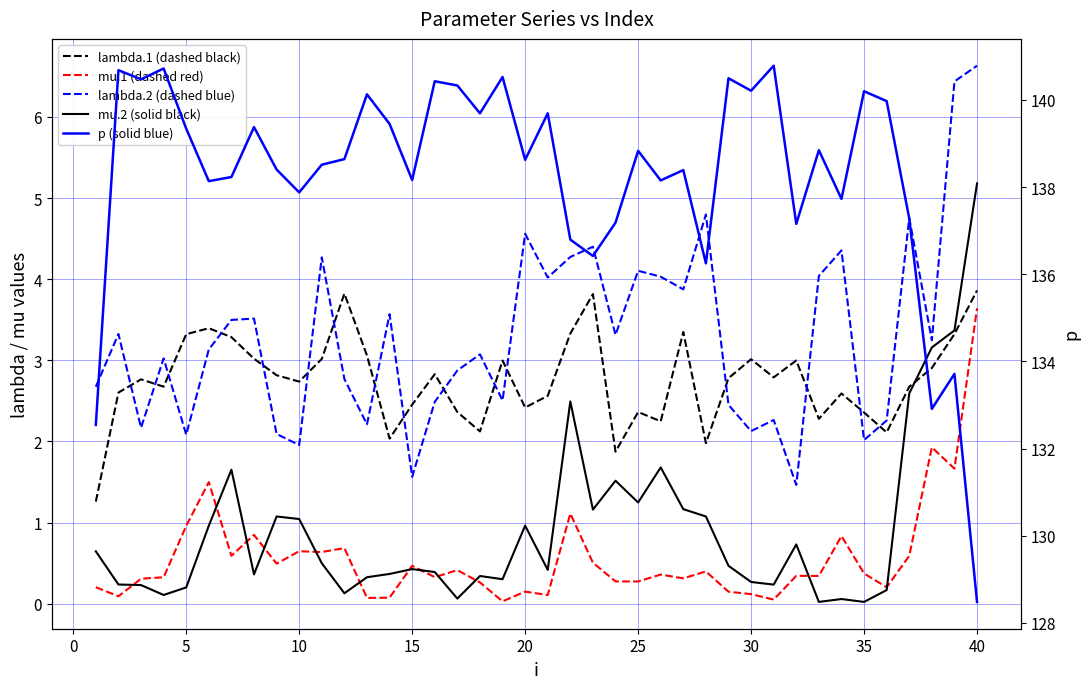

How many intersections are there between lambda.1 (dashed black) and mu.2 (solid black)?

1